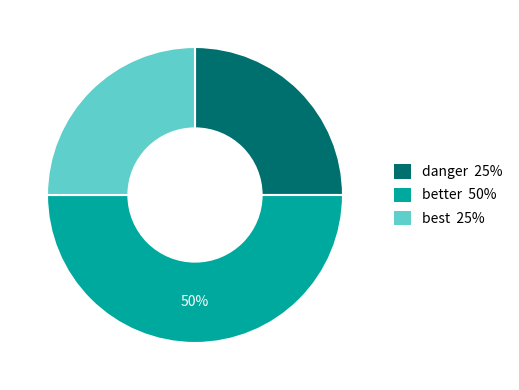

To the nearest percent, what is the difference between the largest and smallest slice percentages?

25%